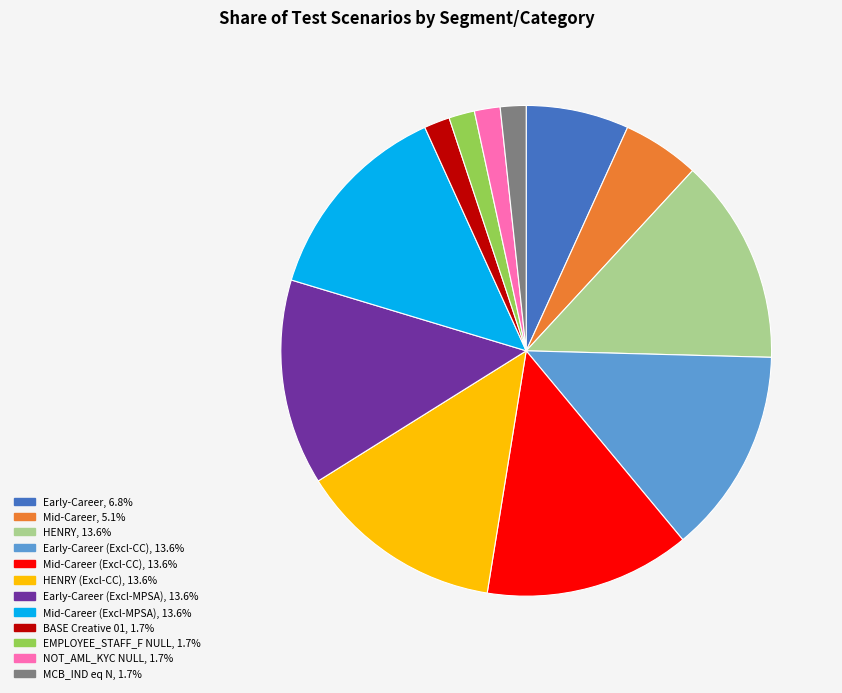

How many segments does this pie chart have?

12